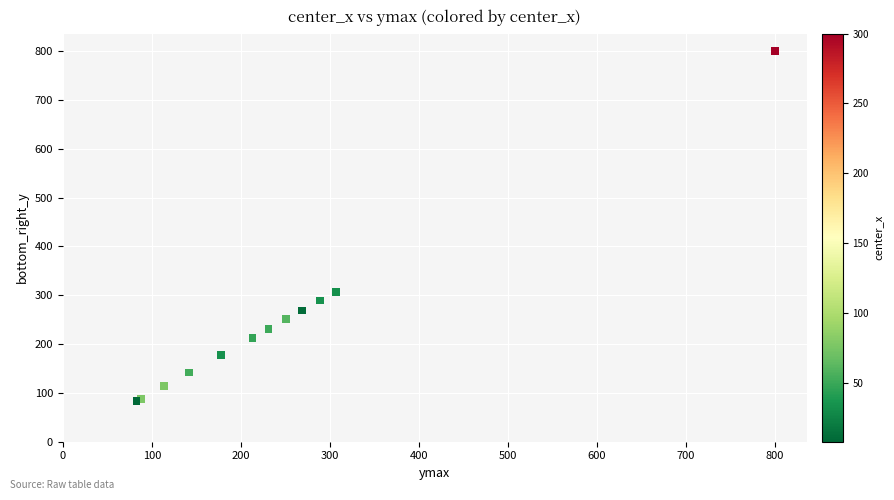

What Y value in the scatter plot is closest to 441?

307